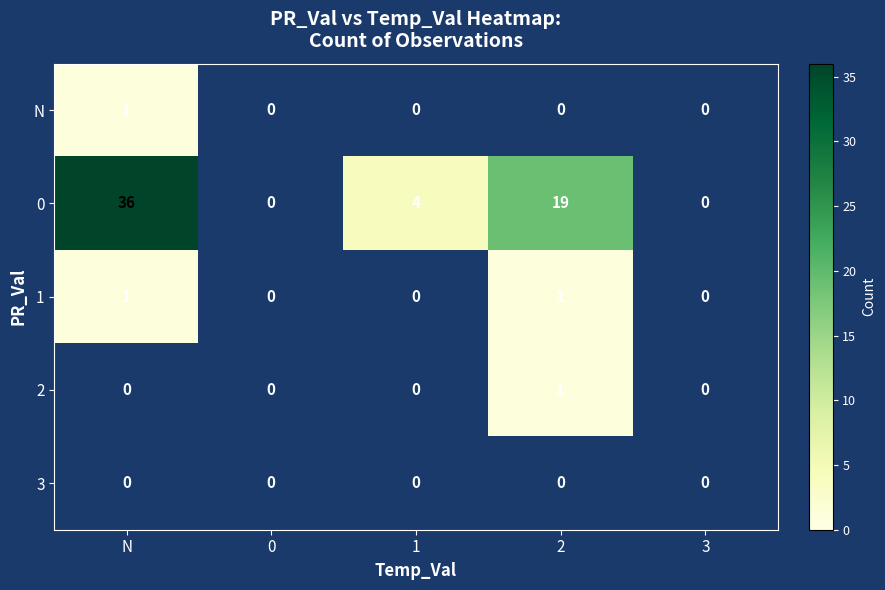

What is the greatest value displayed?

36